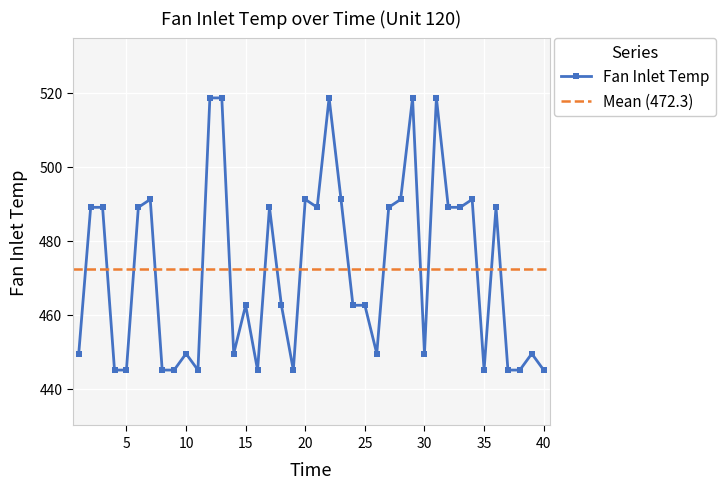

Rank the categories by value from highest to lowest.

12, 13, 22, 29, 31, 7, 20, 23, 28, 34, 2, 3, 6, 17, 21, 27, 32, 33, 36, 15, 18, 24, 25, 1, 10, 14, 26, 30, 39, 4, 5, 8, 9, 11, 16, 19, 35, 37, 38, 40